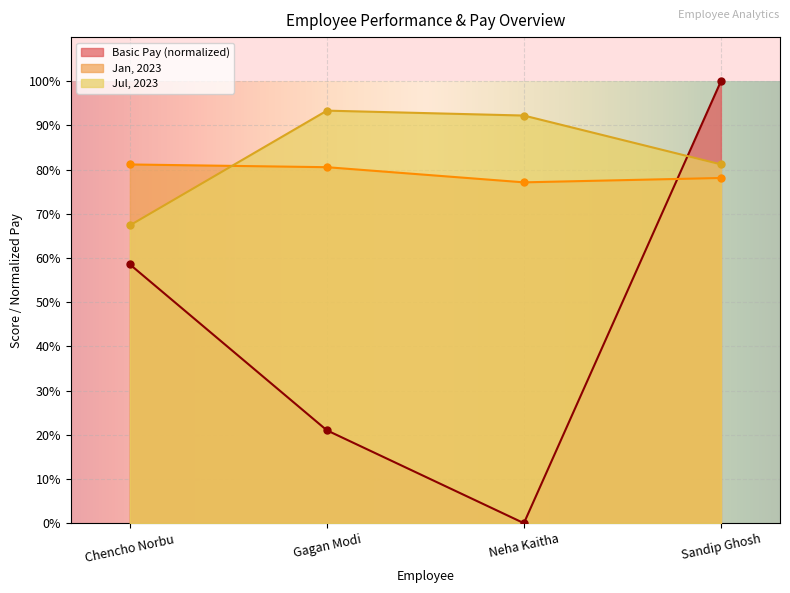

What is the sum of all Jul, 2023 values?

334.2